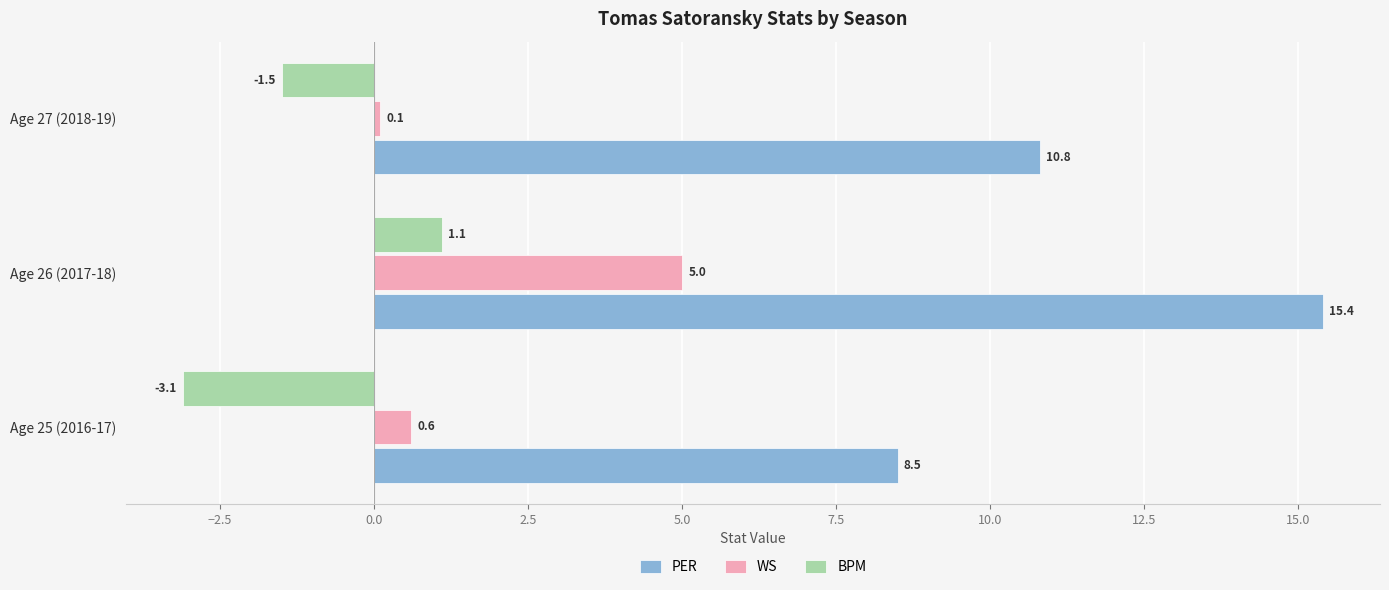

At which category is the sum across all series the highest?

Age 26 (2017-18)